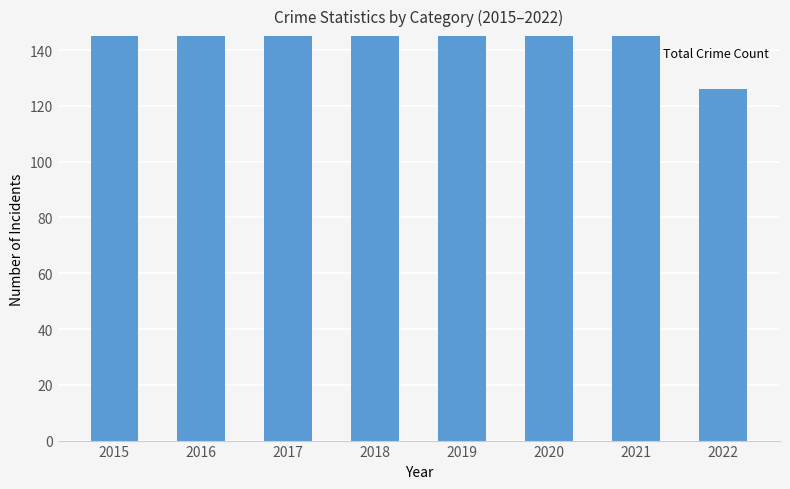

Count the number of categories in the chart.

8